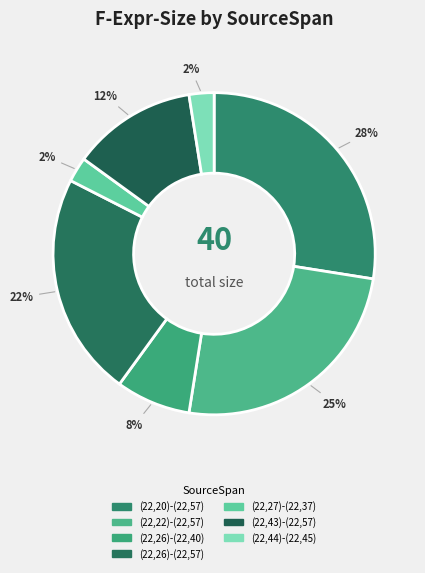

What percentage is the (22,27)-(22,37) slice, to the nearest percent?

2%